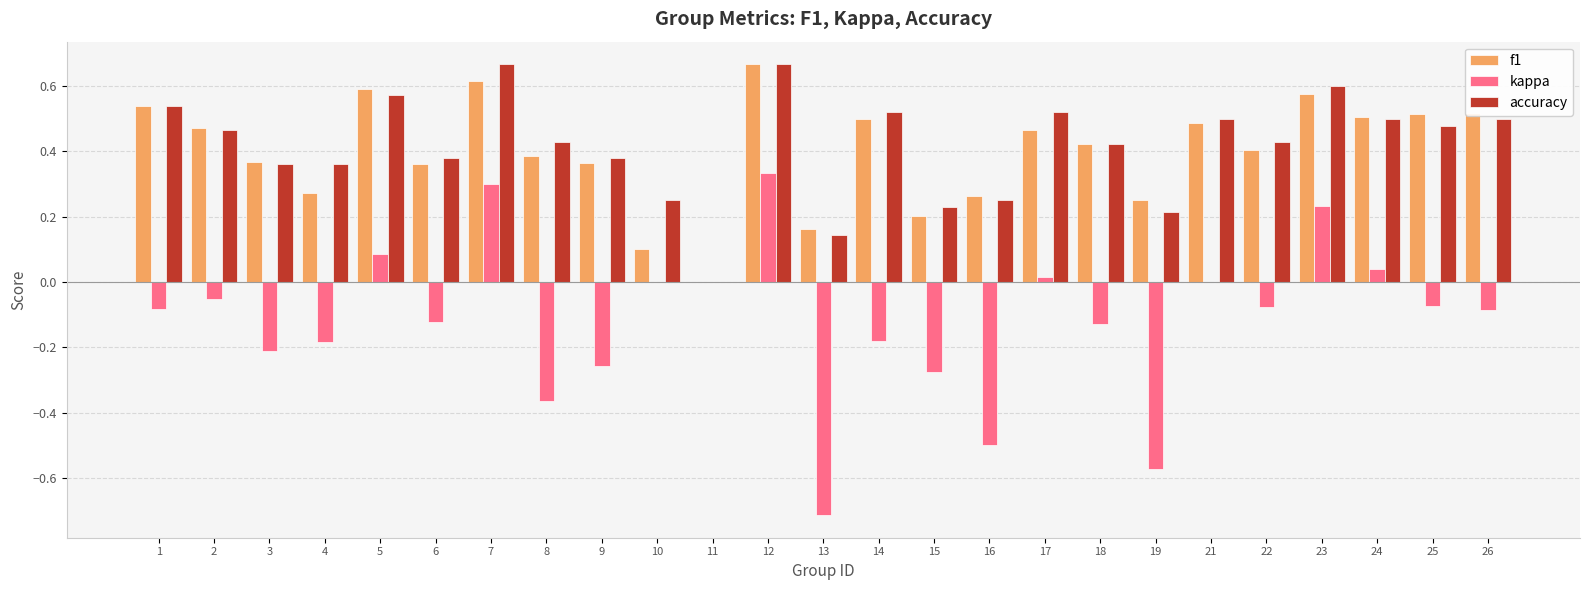

What is the sum of the f1 values at 26 and 24?

1.0